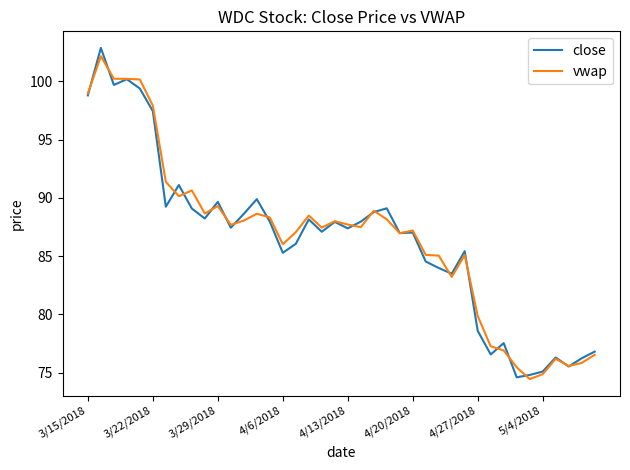

Which series has the widest spread of values?

close